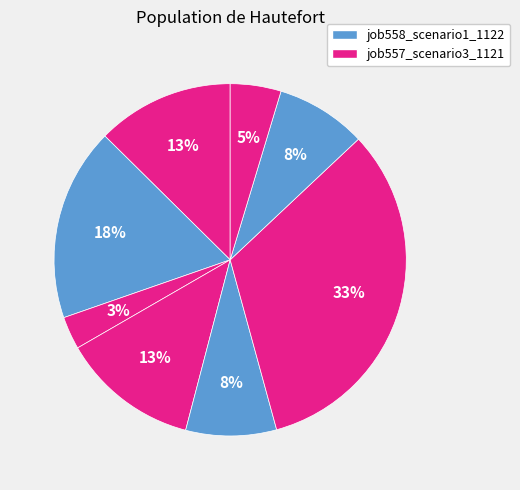

How many segments does this pie chart have?

8